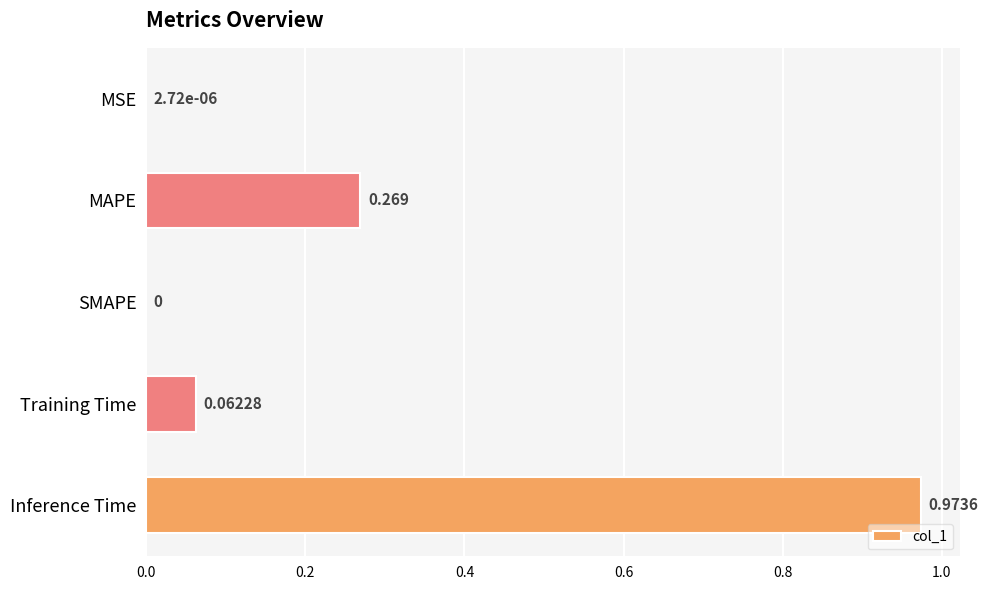

Between SMAPE and Inference Time, which is larger?

Inference Time